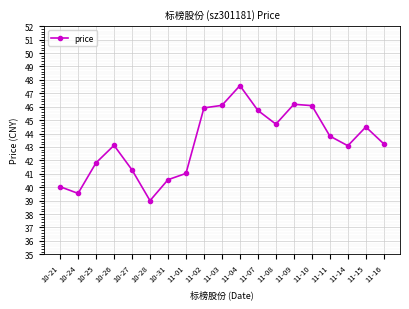

What is the average value?

43.3